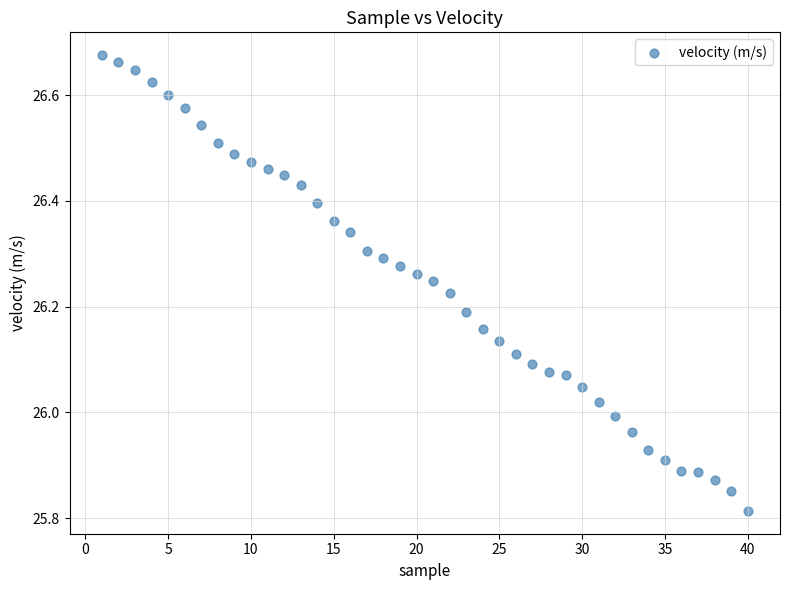

What is the range of Y values (max minus min)?

0.9